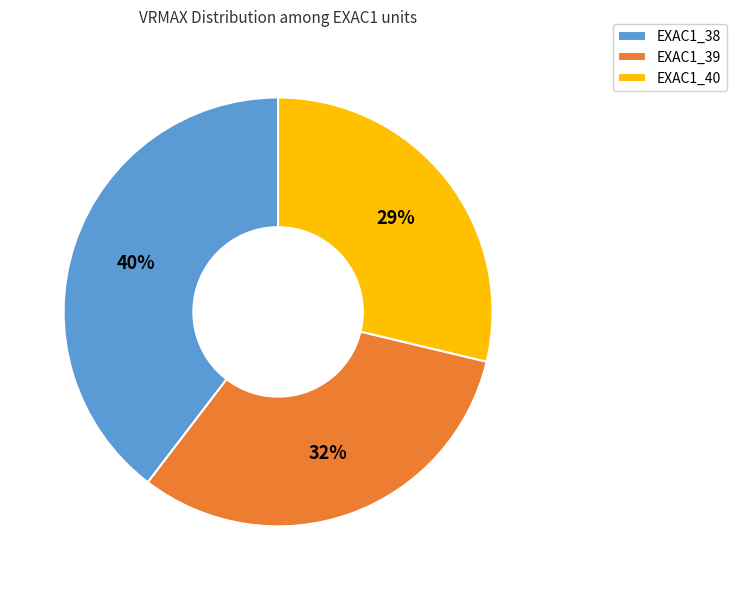

To the nearest percent, what portion does EXAC1_40 represent?

29%